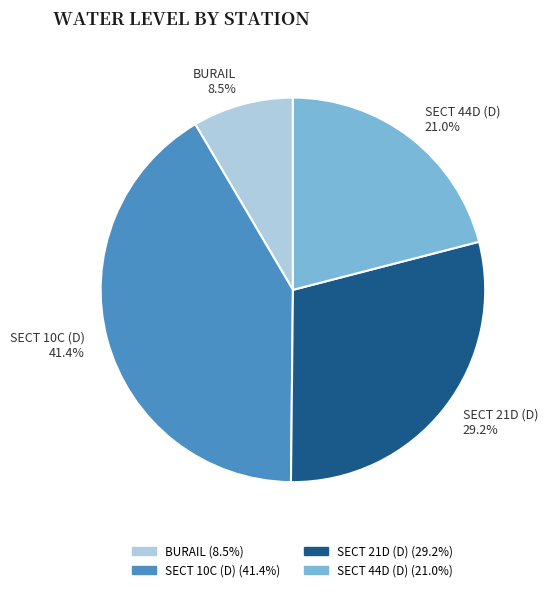

Is BURAIL the majority of the pie?

No